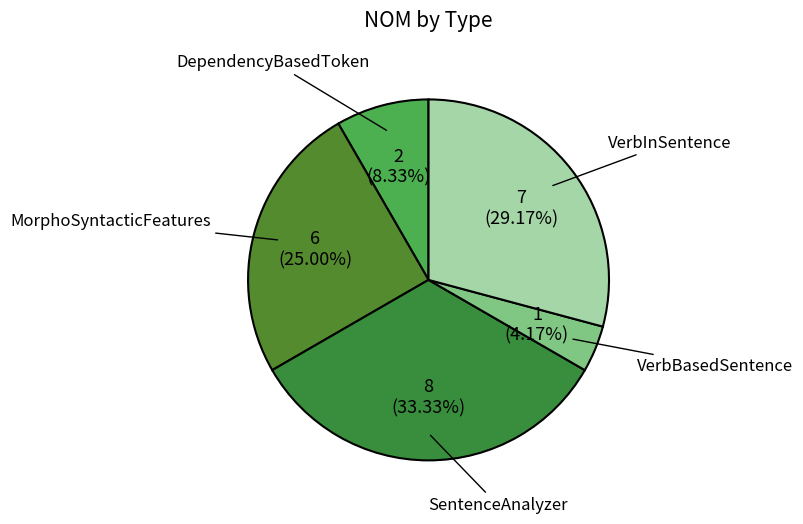

Is the sum of SentenceAnalyzer and DependencyBasedToken greater than half?

No